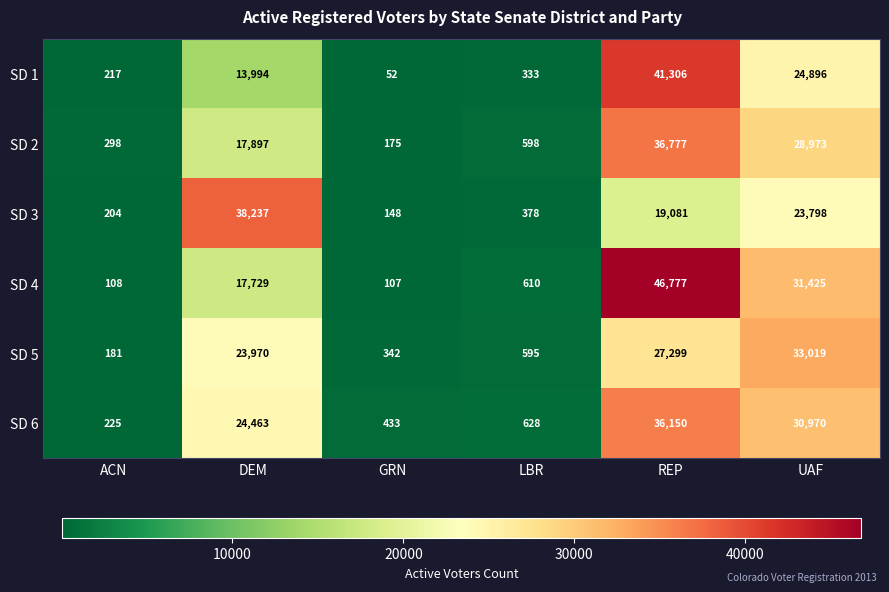

At LBR, list the series in order from largest to smallest.

SD 6, SD 4, SD 2, SD 5, SD 3, SD 1